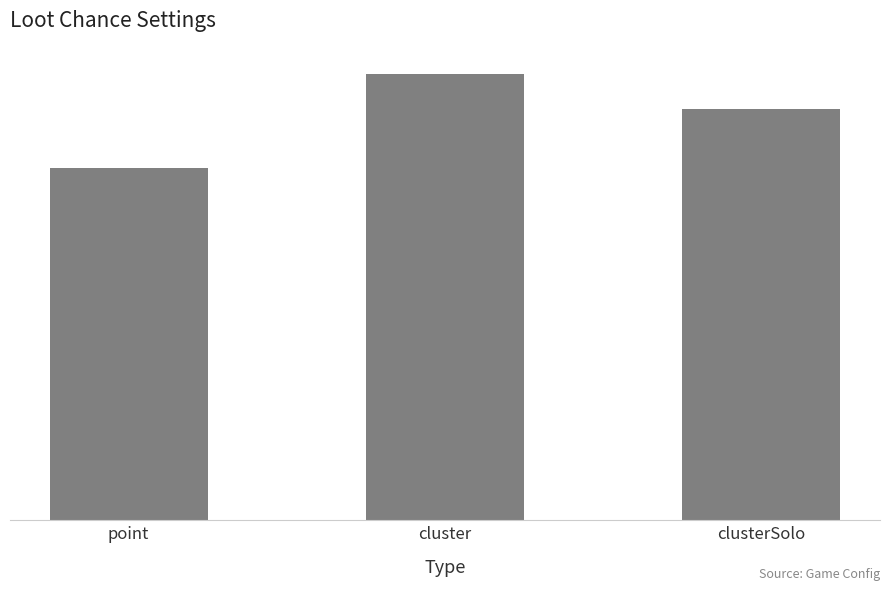

Reading left to right, transcribe all the data shown in this chart.

point=60	cluster=76	clusterSolo=70